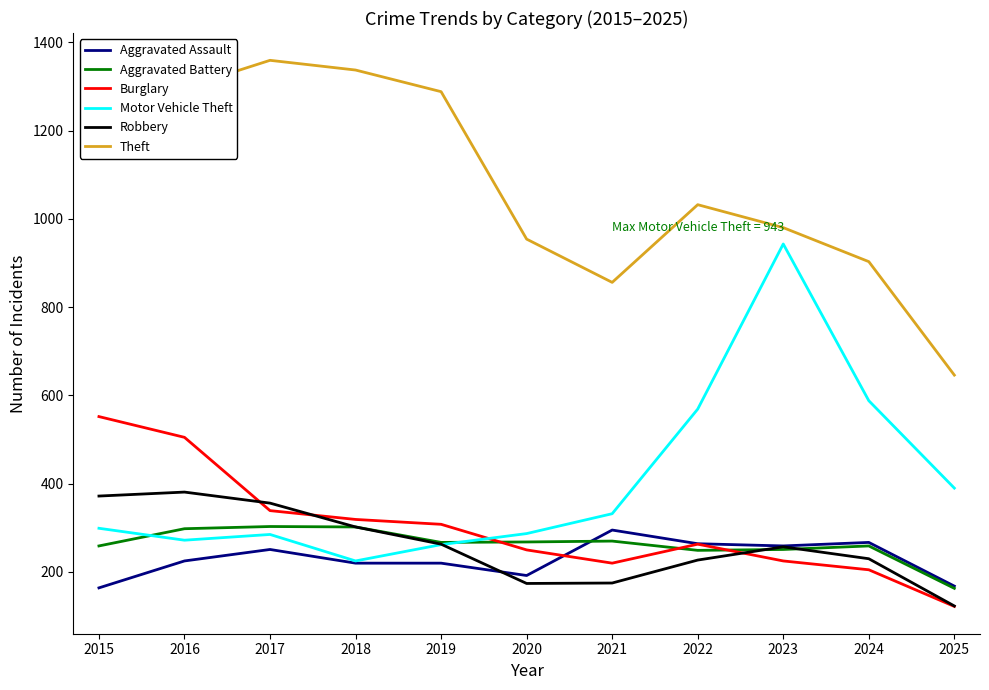

Which category has the highest value in the Aggravated Assault series?

2021